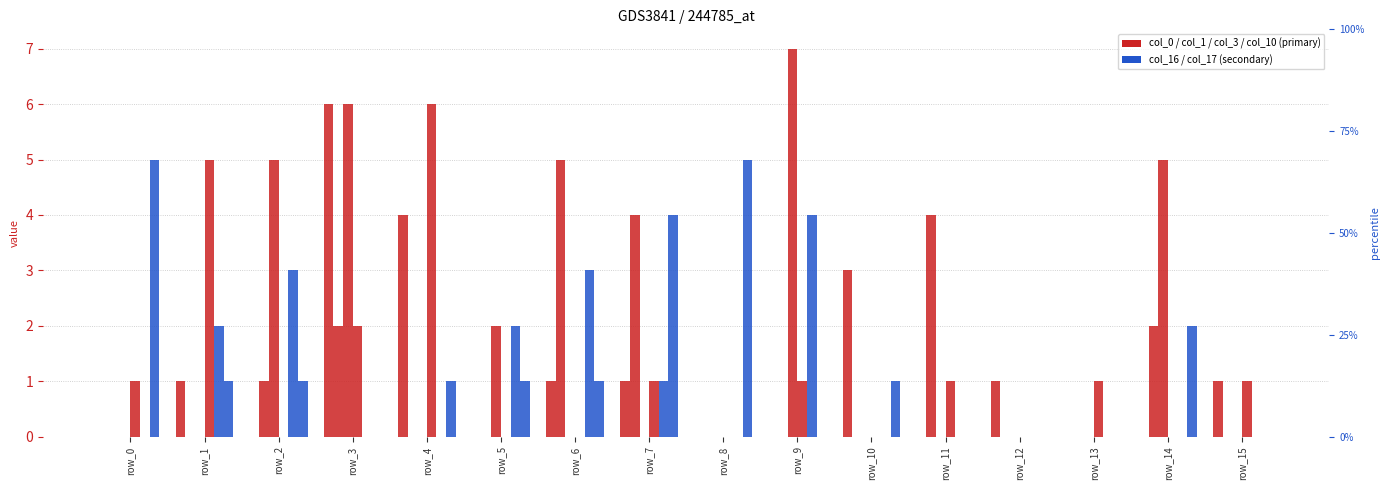

At which category is the sum across all series the highest?

row_3